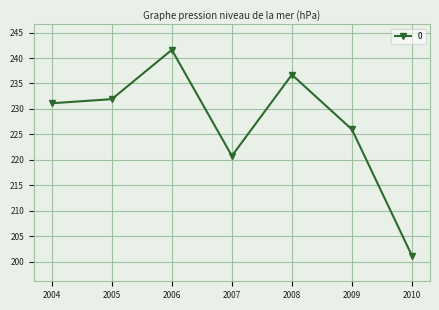

Is it true that the value at 2007 is 349.4?

False